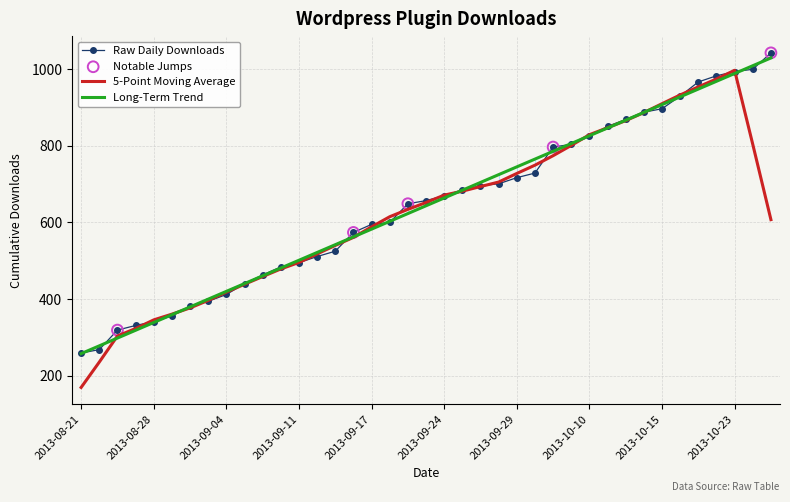

What is the minimum value shown in the chart?

169.2